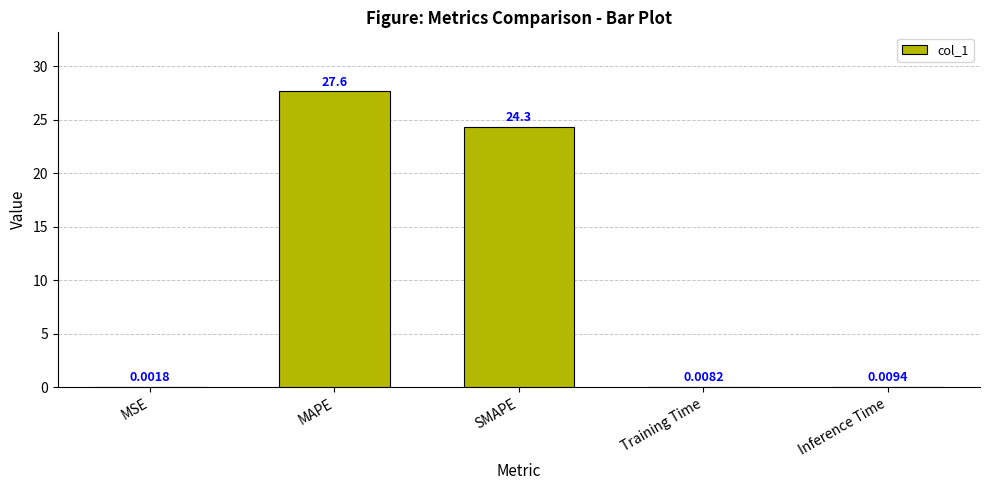

At which category does the chart reach its peak across all series?

MAPE